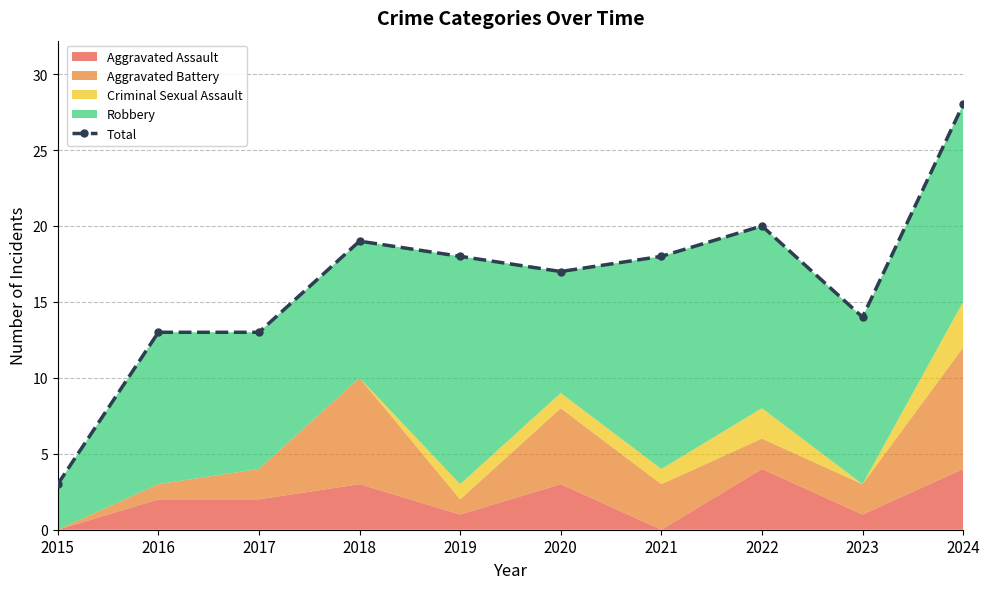

Which label corresponds to the smallest value in the chart?

2015